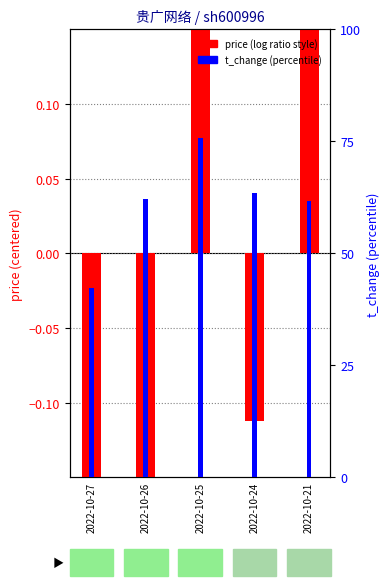

Which category has the lowest value in the t_change (%) series?

2022-10-27